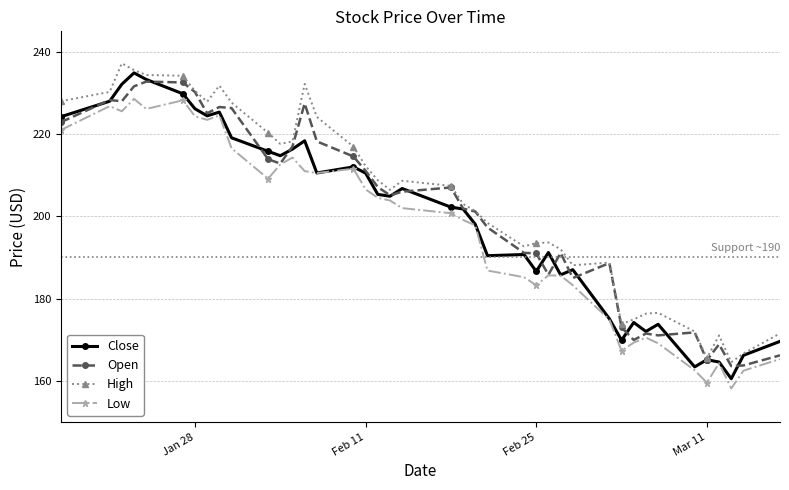

How many lines are shown in the chart?

4